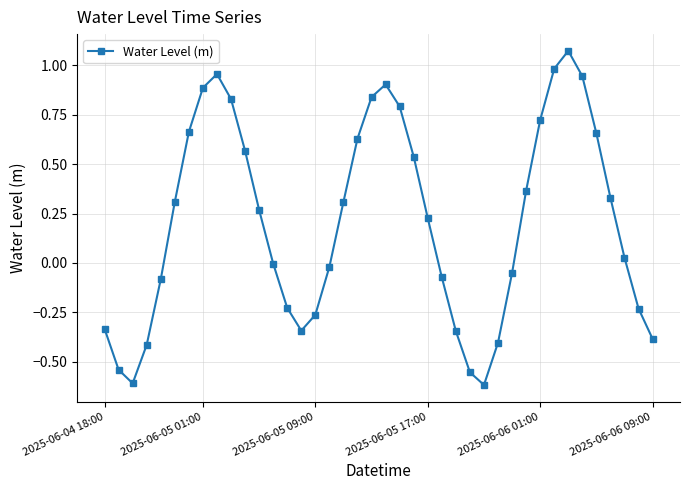

What is the difference between the second highest and minimum values?

1.6